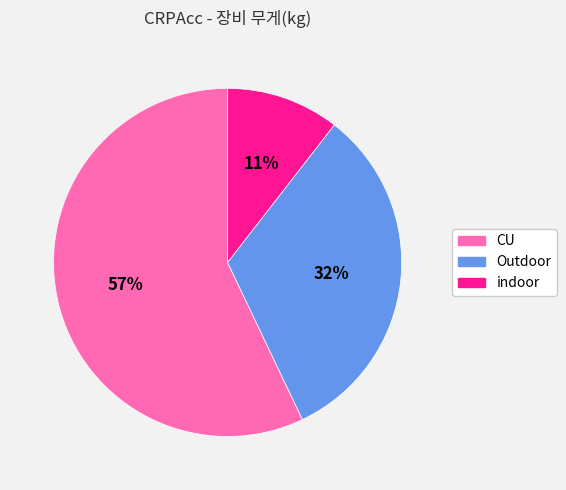

How many slices are in this pie chart?

3